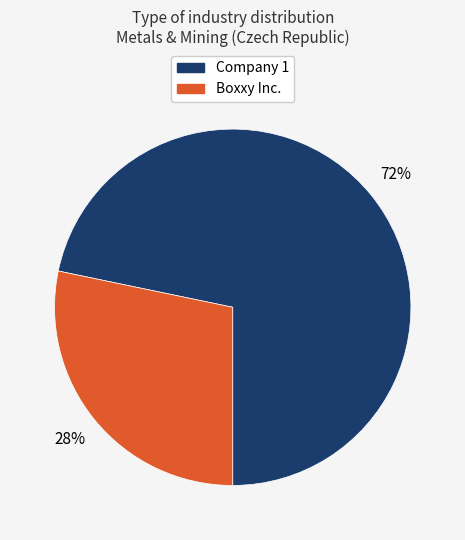

Is there a majority slice in this chart?

Yes